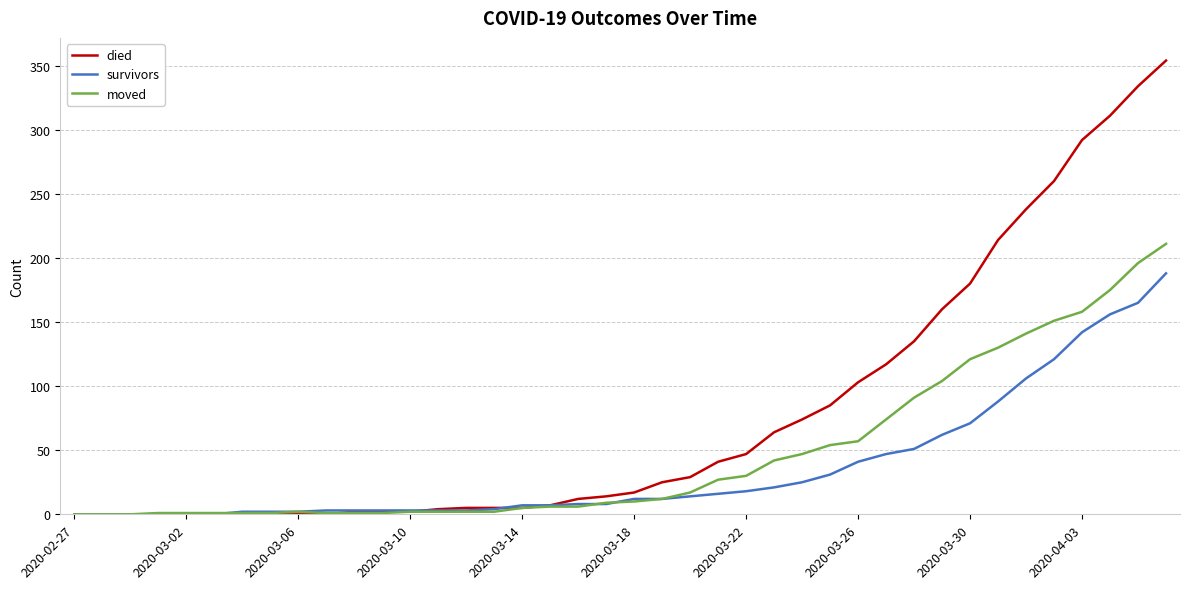

What is the sum of all died values?

3138